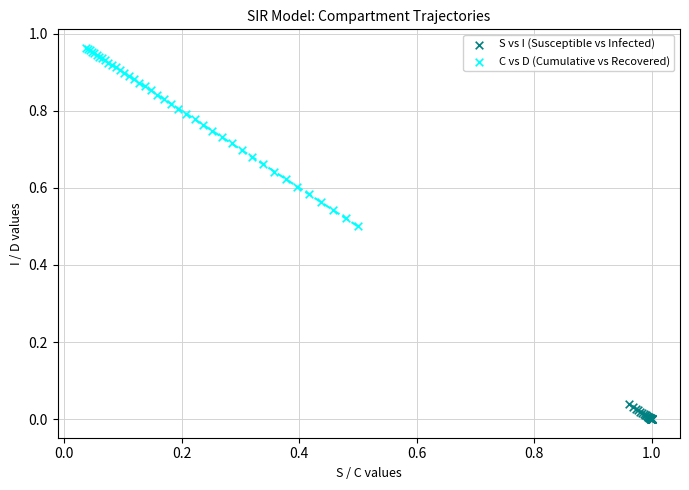

Which series has the largest Y range (max minus min)?

C vs D (Cumulative vs Recovered)